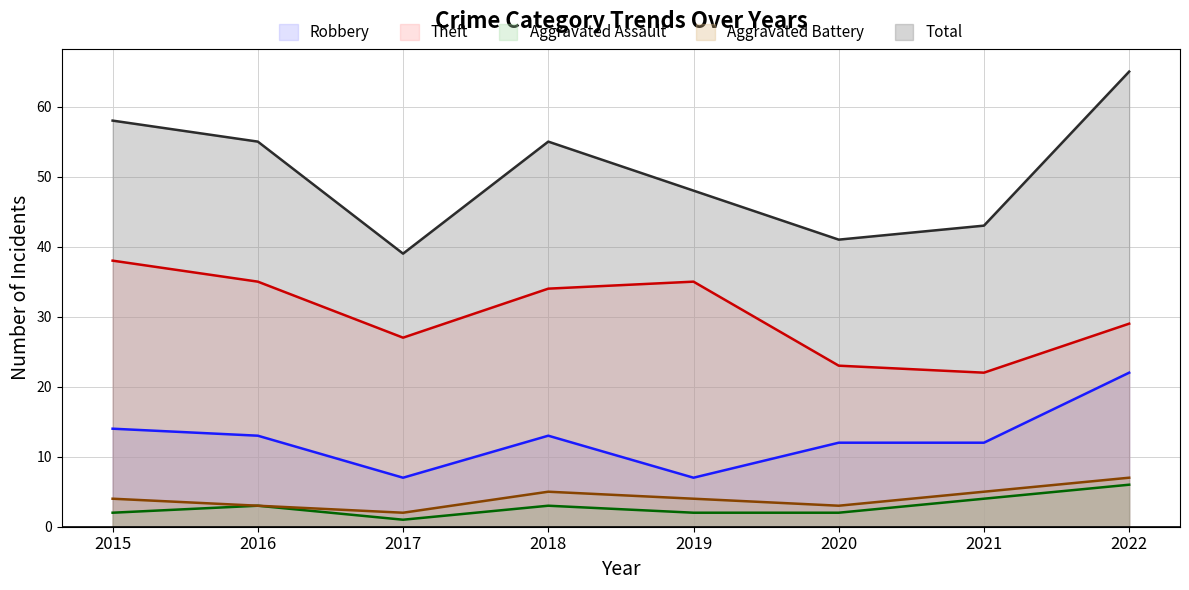

Reading left to right, what are all the values shown in this chart?

Robbery: 2015=14	2016=13	2017=7	2018=13	2019=7	2020=12	2021=12	2022=22
Theft: 2015=38	2016=35	2017=27	2018=34	2019=35	2020=23	2021=22	2022=29
Aggravated Assault: 2015=2	2016=3	2017=1	2018=3	2019=2	2020=2	2021=4	2022=6
Aggravated Battery: 2015=4	2016=3	2017=2	2018=5	2019=4	2020=3	2021=5	2022=7
Total: 2015=58	2016=55	2017=39	2018=55	2019=48	2020=41	2021=43	2022=65